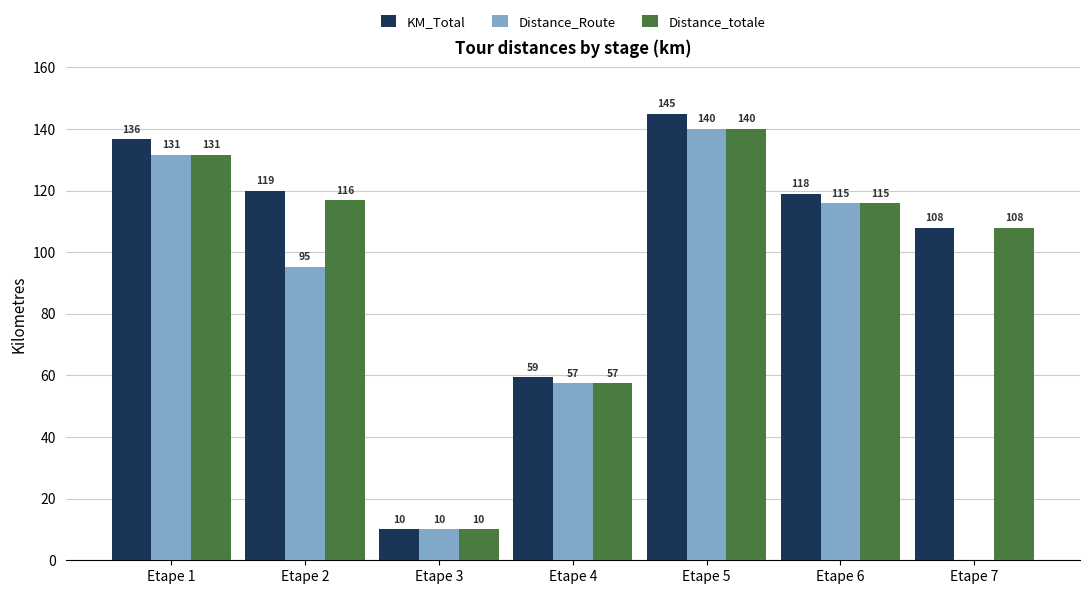

What is the maximum value shown in the chart?

145.0